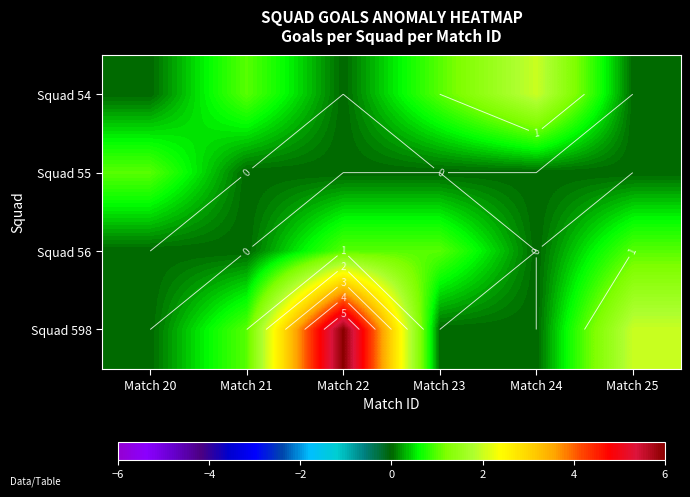

The value of Squad 54 at Match 22 is -1. True or false?

False